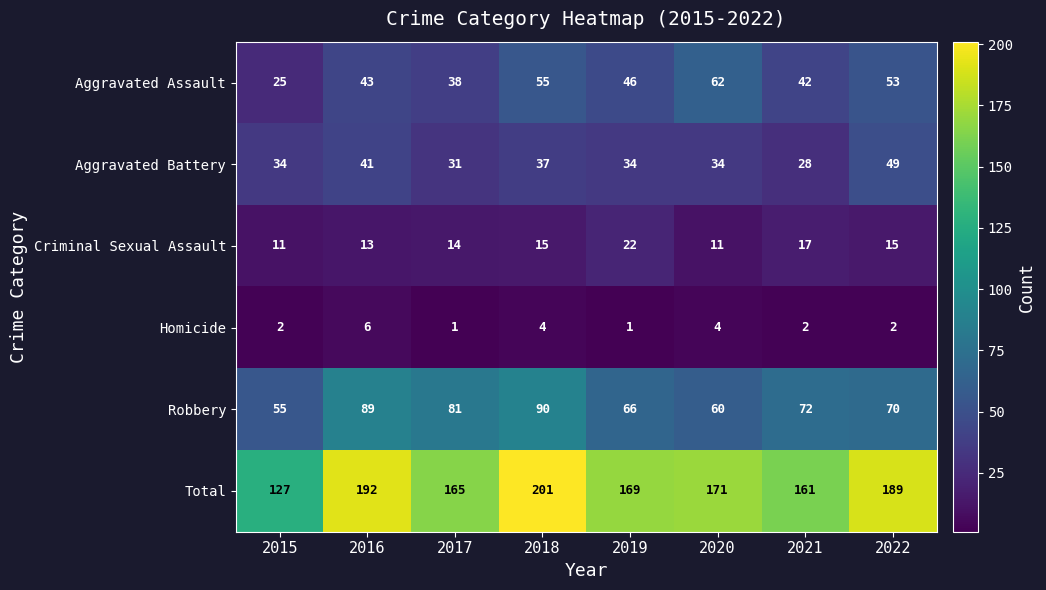

At 2019, list the series in order from smallest to largest.

Homicide, Criminal Sexual Assault, Aggravated Battery, Aggravated Assault, Robbery, Total